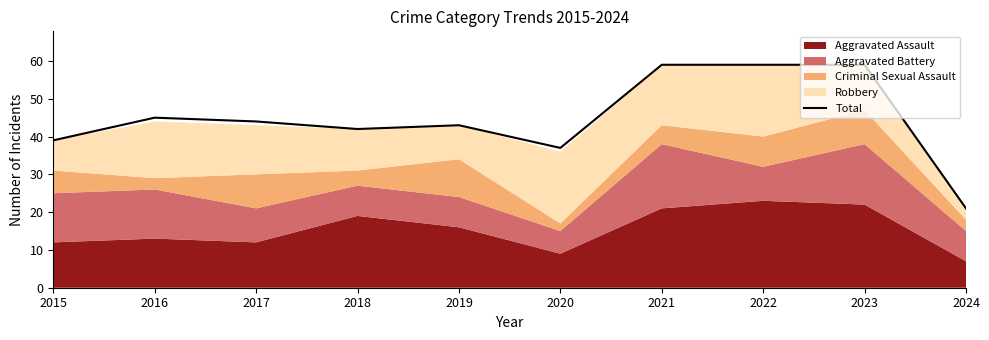

The chart shows a value of 25 at 2015. True or false?

False